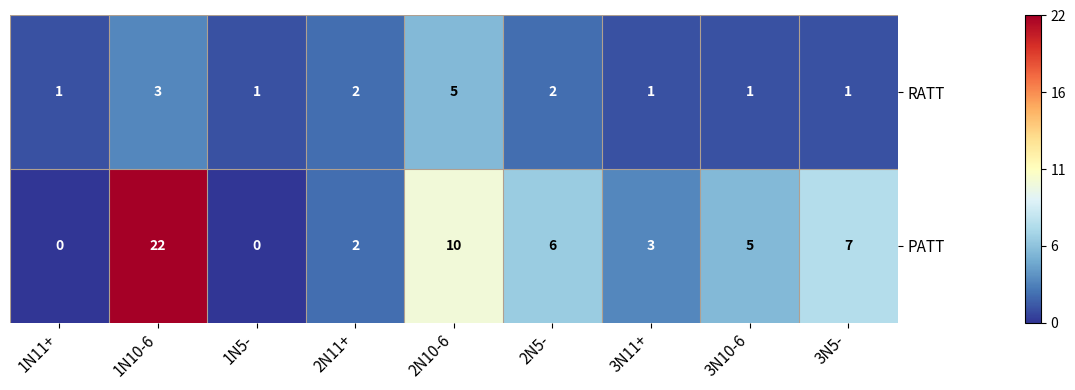

How many series are shown in this chart?

2